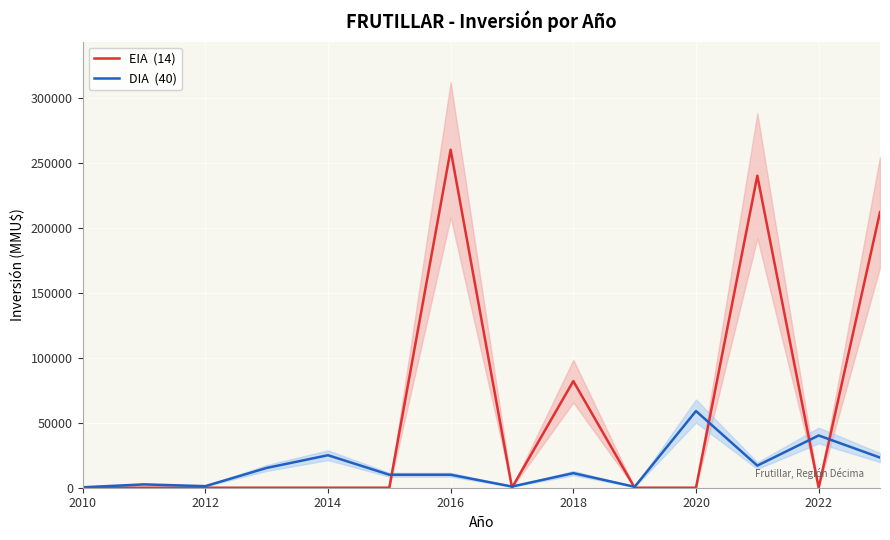

True or false: DIA  (40) has more than 0 points higher than both neighbors.

True